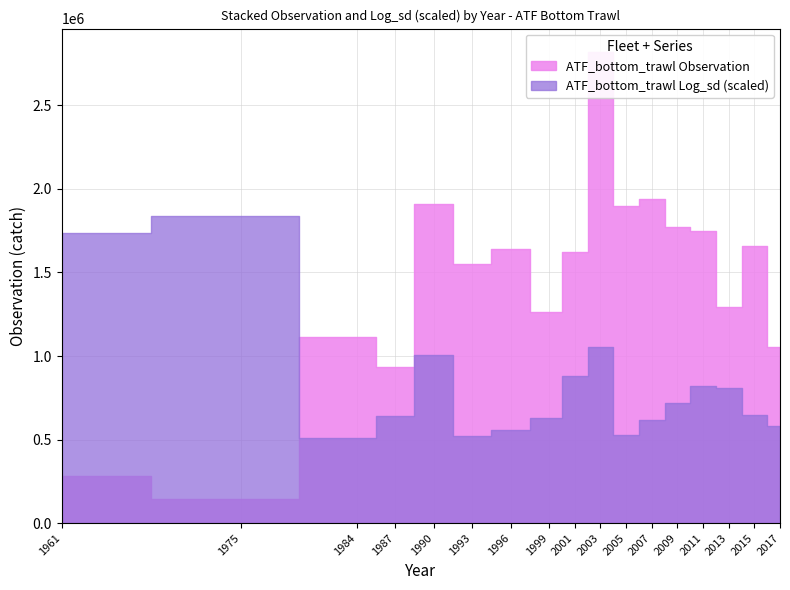

At which label is ATF_bottom_trawl Log_sd scaled closest to 0?

1984